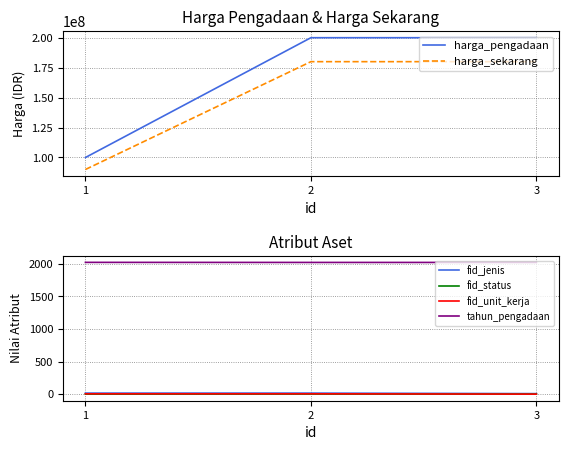

Reading left to right, extract all data points from this chart.

harga_pengadaan: 1=100000000	2=200000000	3=200000000
harga_sekarang: 1=90000000	2=180000000	3=180000000
fid_jenis: 1=17	2=17	3=9
fid_status: 1=1	2=2	3=1
fid_unit_kerja: 1=6	2=6	3=1
tahun_pengadaan: 1=2022	2=2021	3=2021